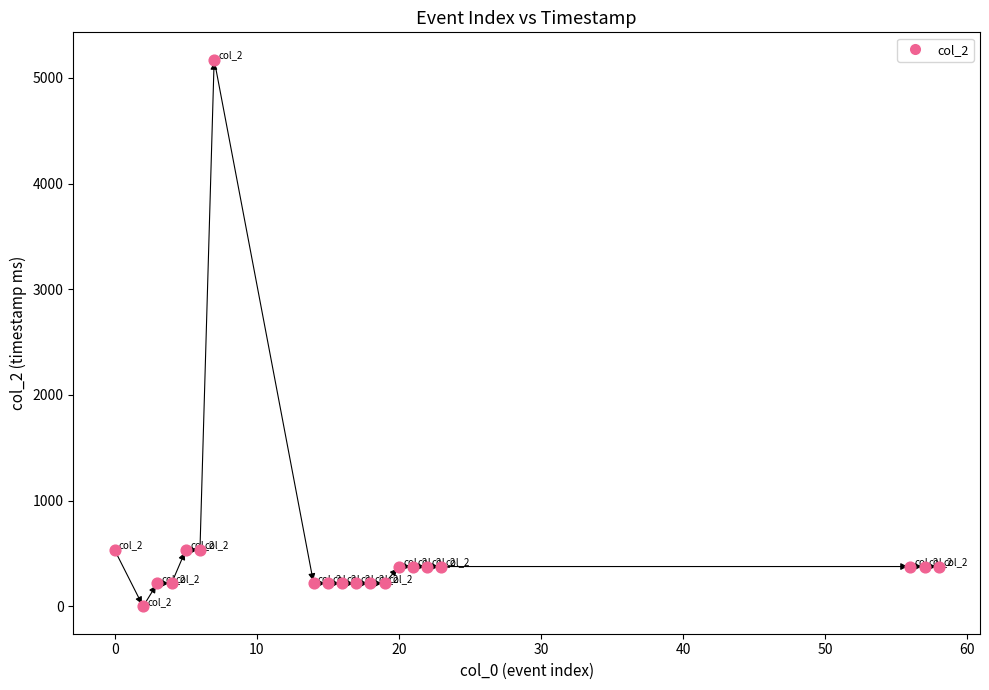

What is the range of Y values (max minus min)?

5172